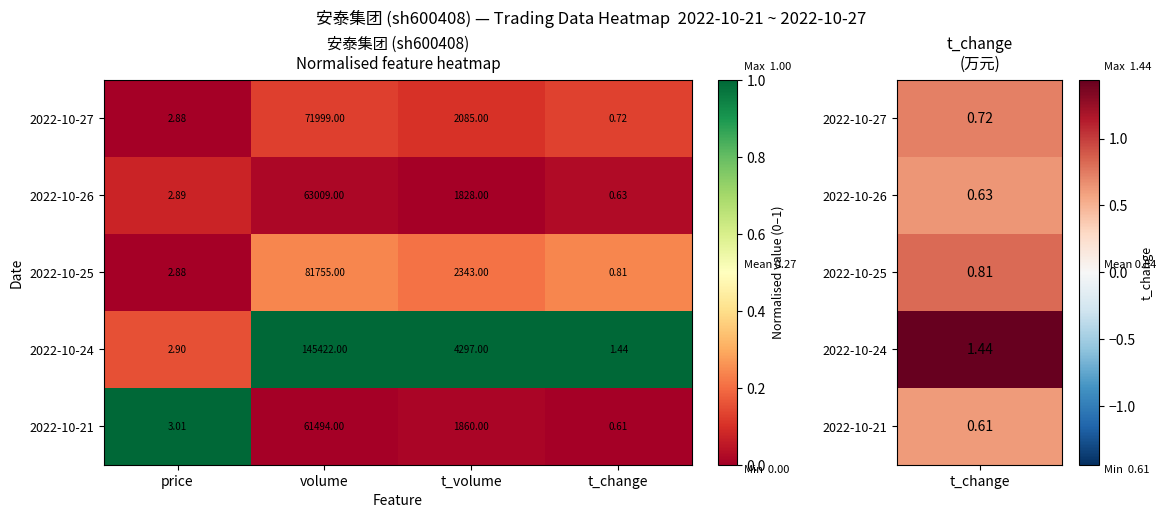

Which category has the highest value in the 2022-10-24 series?

volume